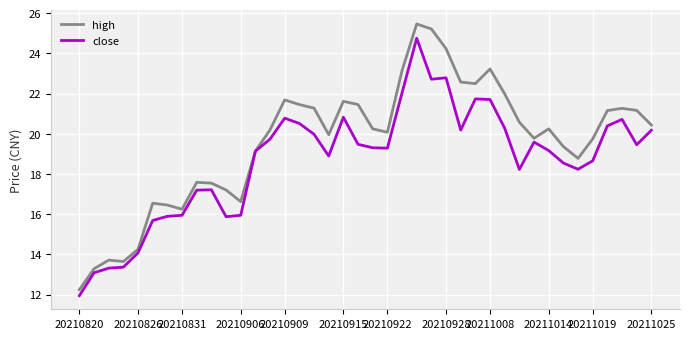

List the series in order of their overall mean, lowest first.

close, high